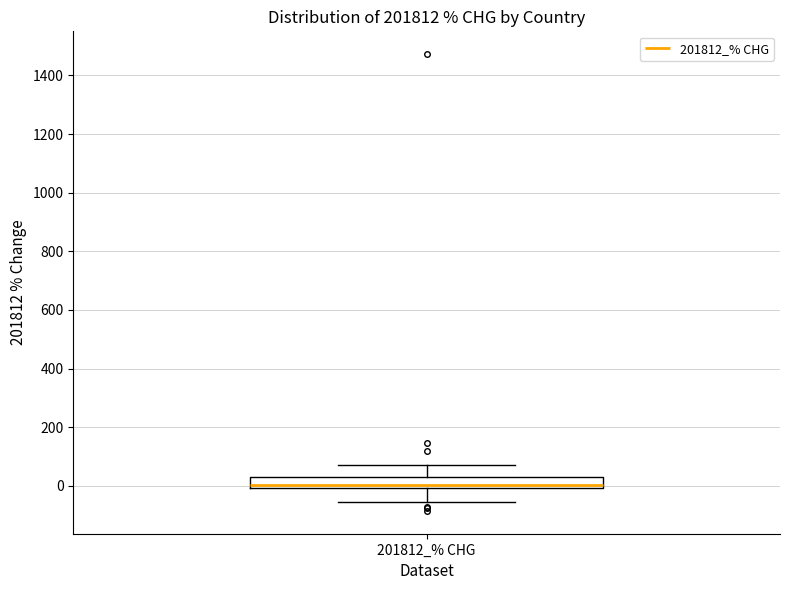

Where does the upper whisker of the box for 201812_% CHG end on the y-axis? The values are not printed on the chart, so give them approximately, as read against the axis.

80